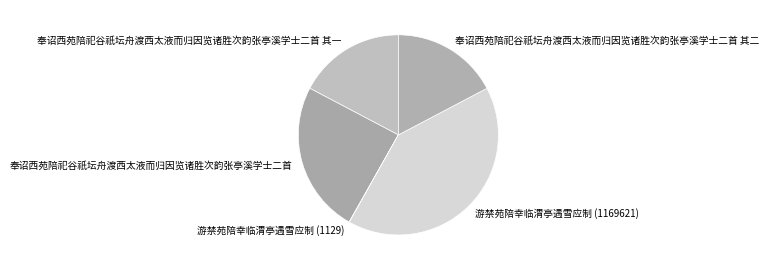

Which slice is the largest?

游禁苑陪幸临渭亭遇雪应制 (1169621)